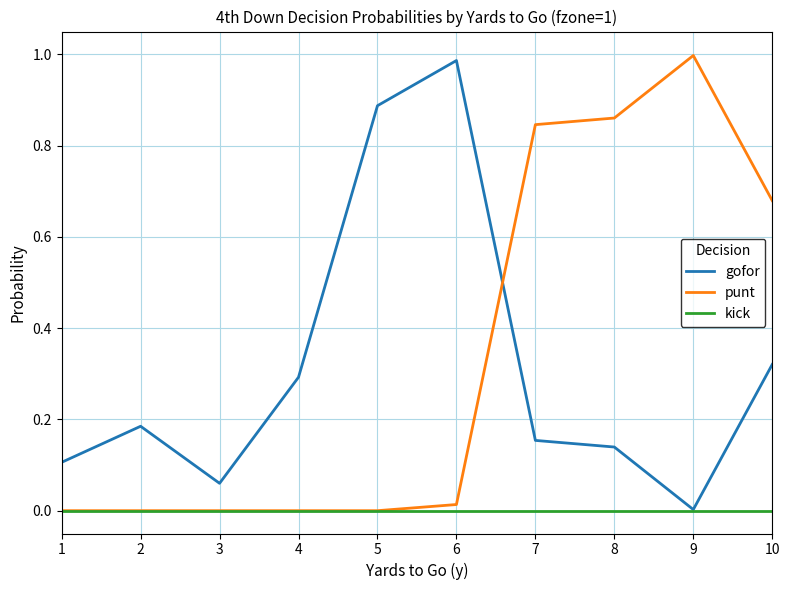

Which series changed the most between 4 and 10?

punt